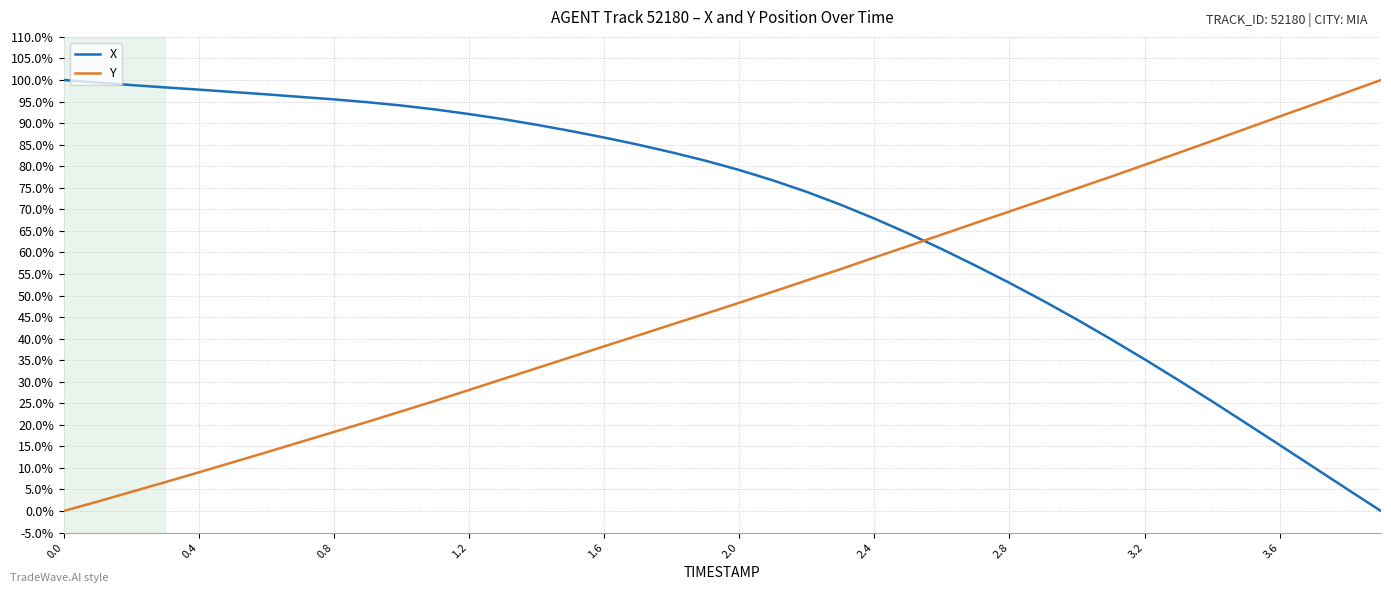

True or false: Y has more than 0 points higher than both neighbors.

False